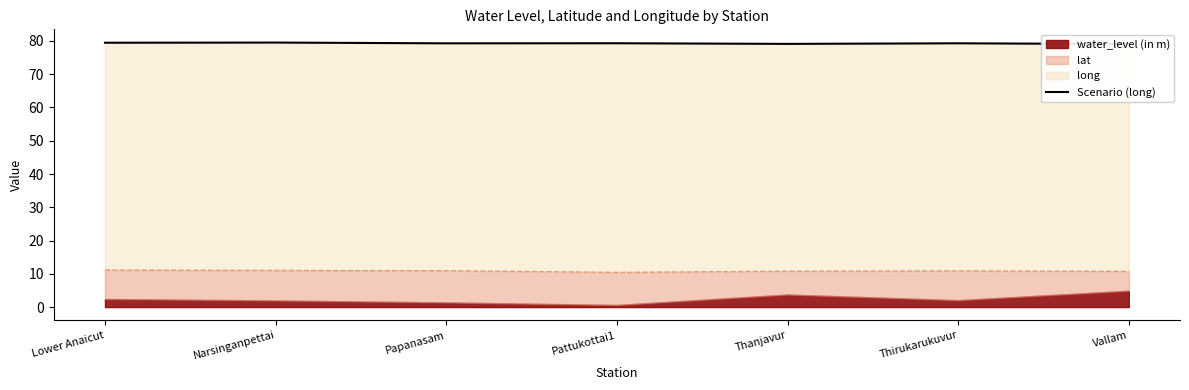

How many lines are shown in the chart?

1